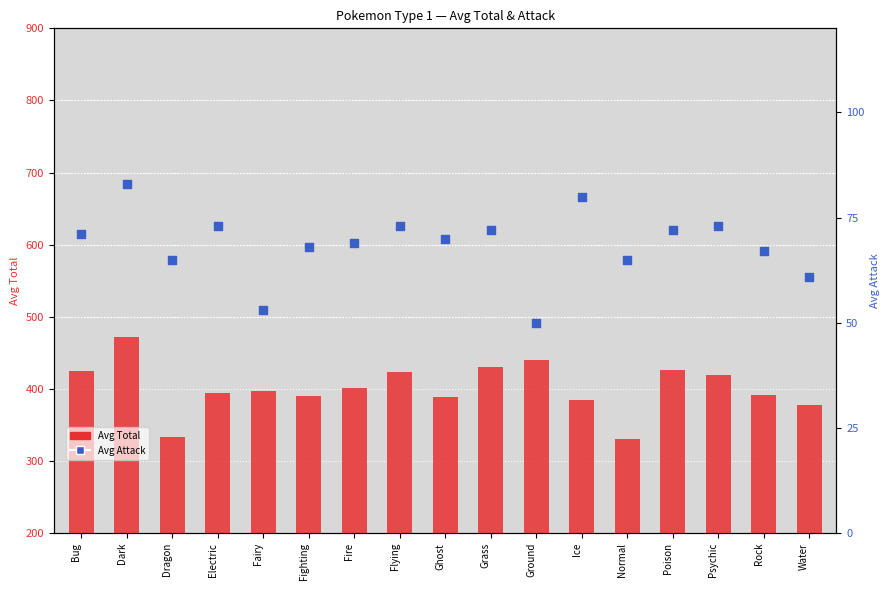

Is the value of Avg Attack at Ground greater than the value of Avg Total at Flying?

No